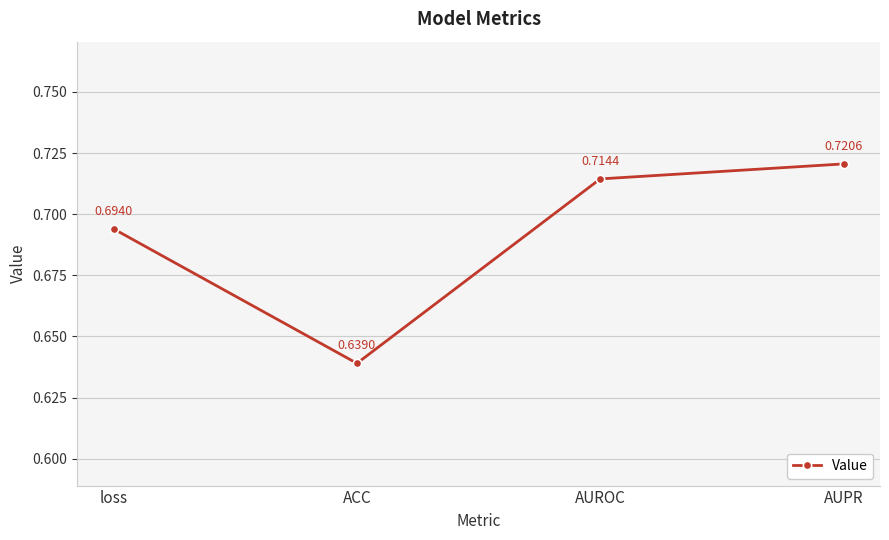

List the labels in order of value, largest first.

AUPR, AUROC, loss, ACC